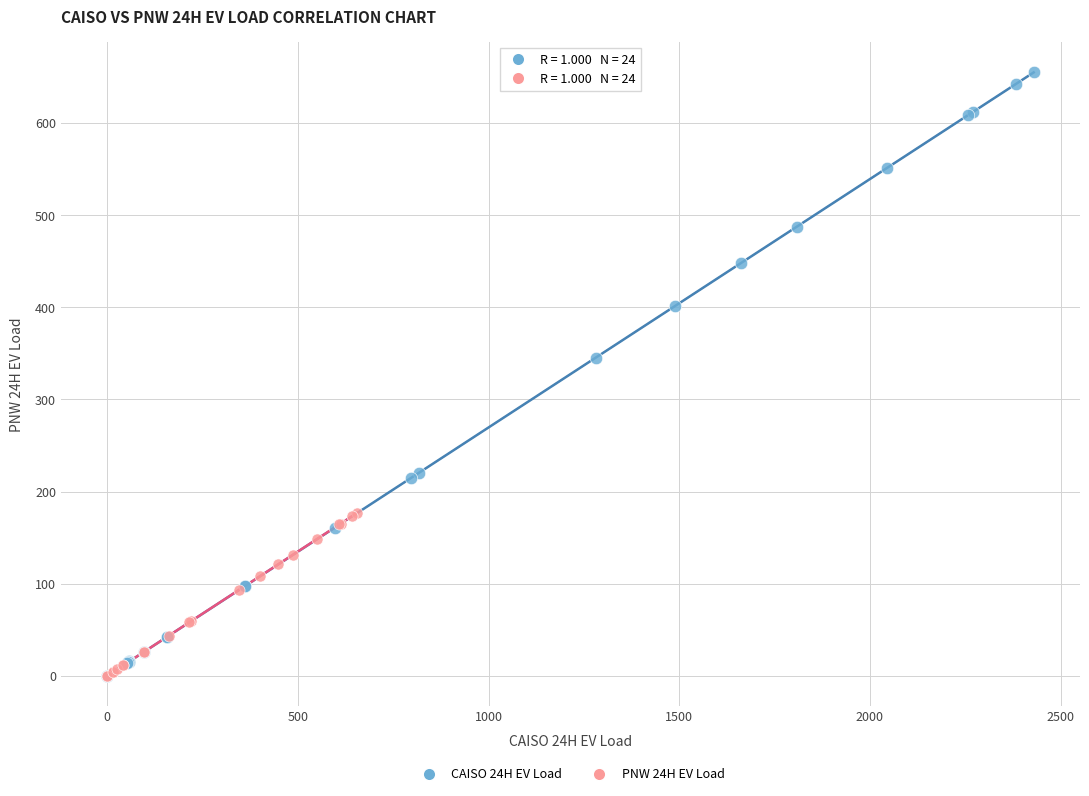

Which series contains the highest Y value?

CAISO 24H EV Load